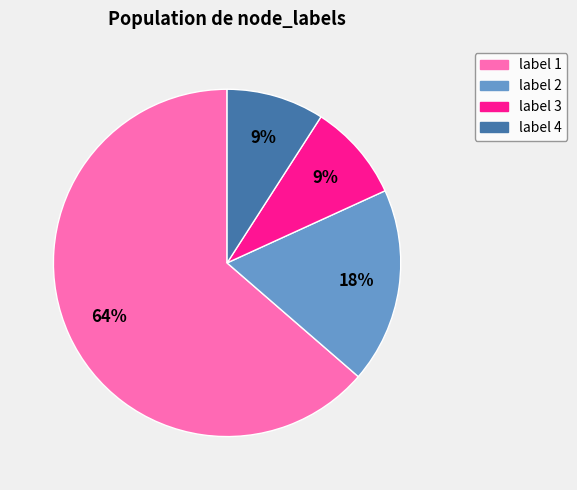

Is there any slice that represents more than half of the pie?

Yes